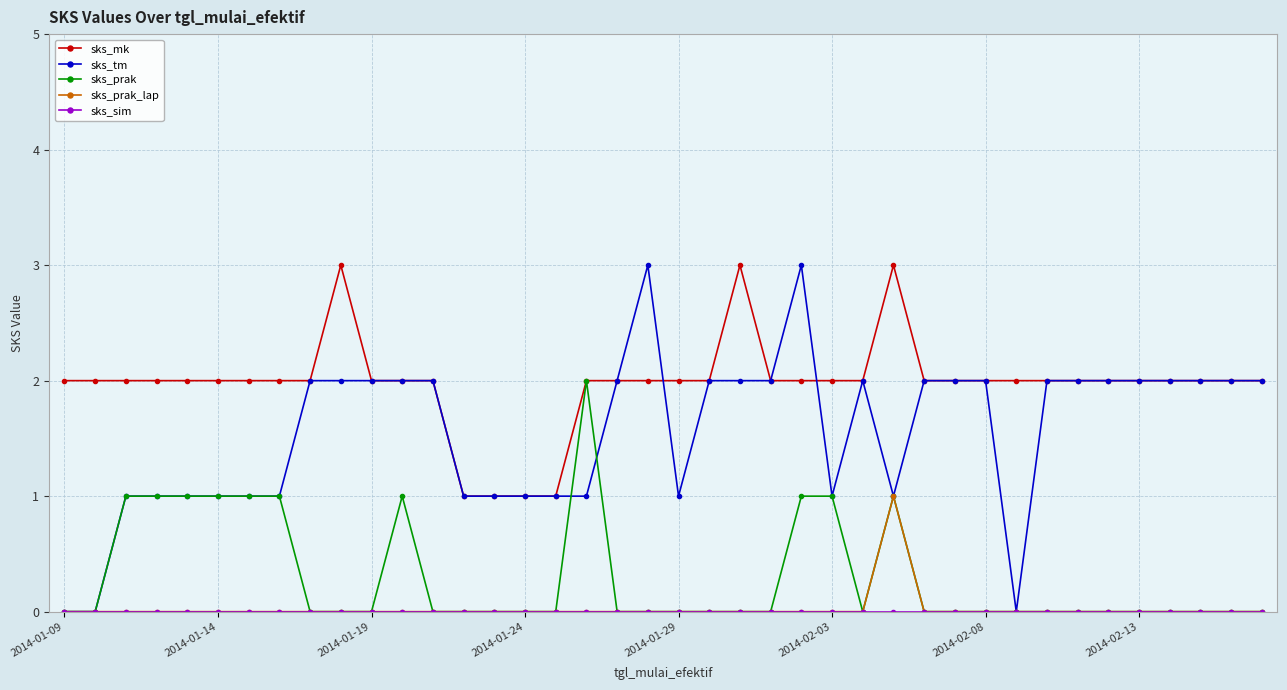

What is the greatest value displayed?

3